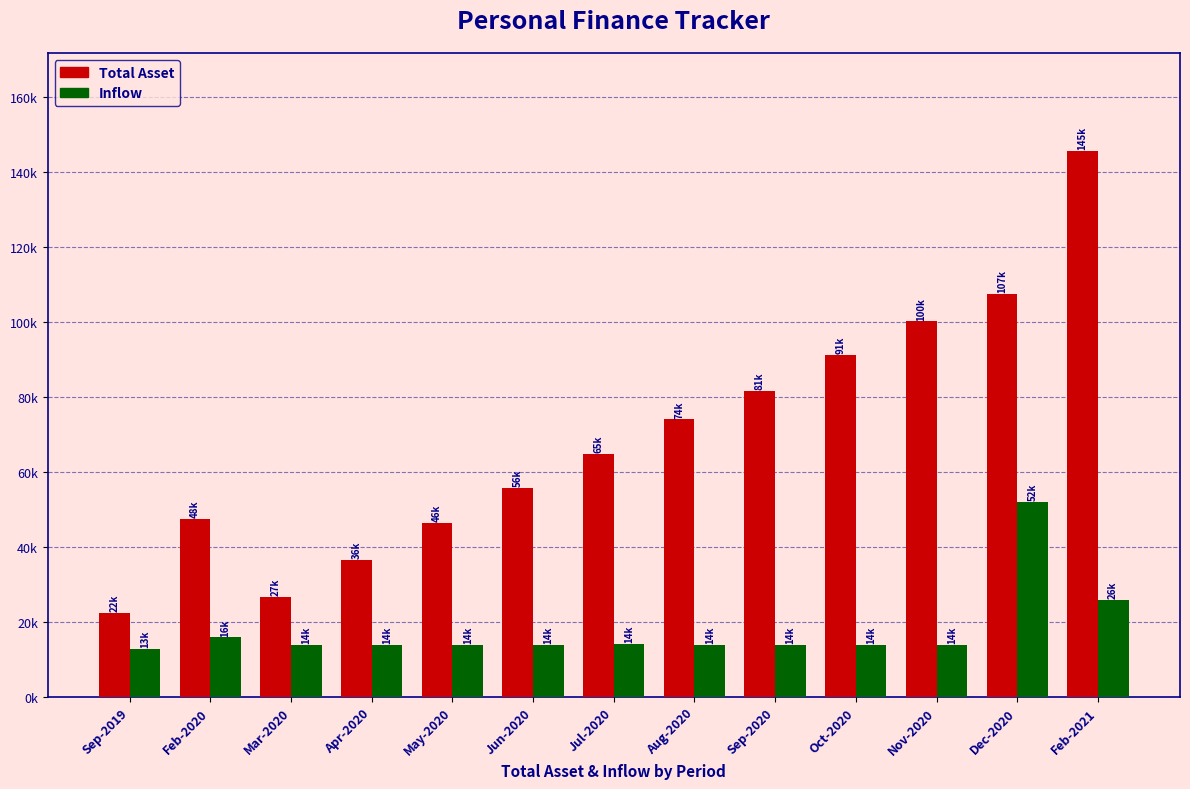

What is the value of the Total Asset bar at the 2nd from the left?

47507.0